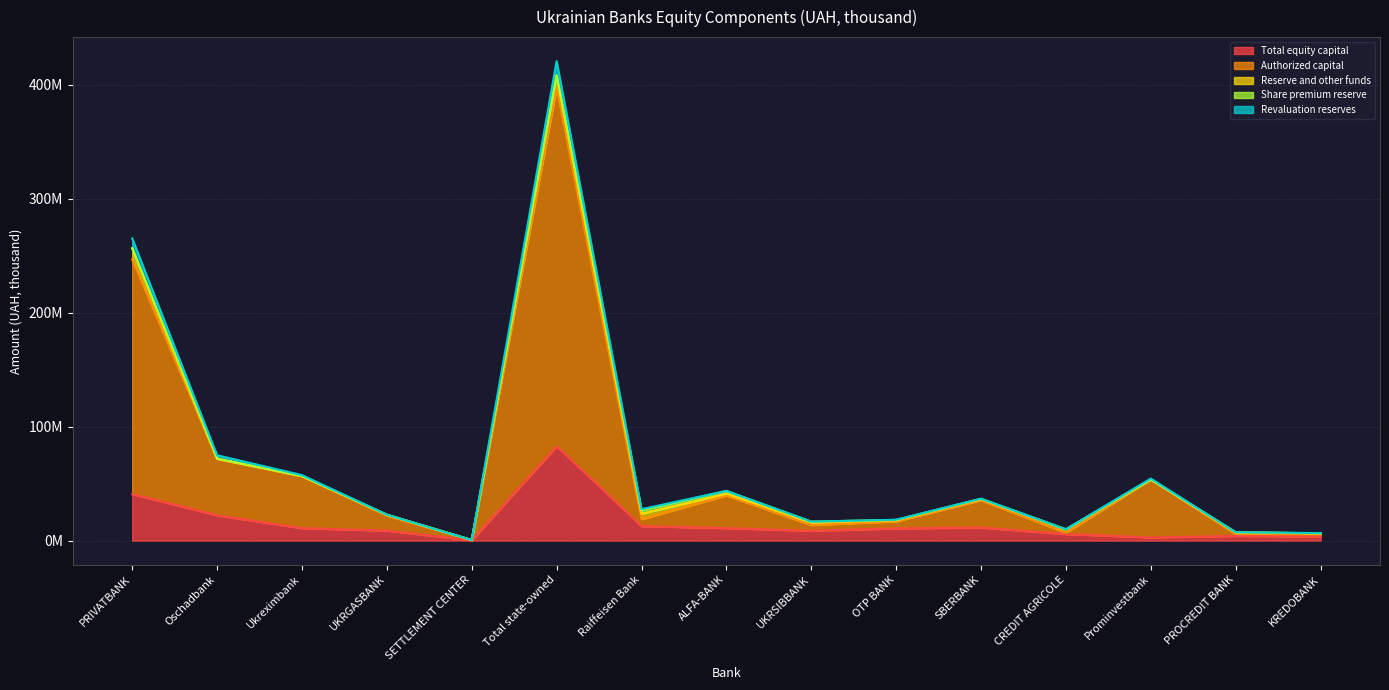

Is it true that Total equity capital equals 40792989.7 at PRIVATBANK?

True